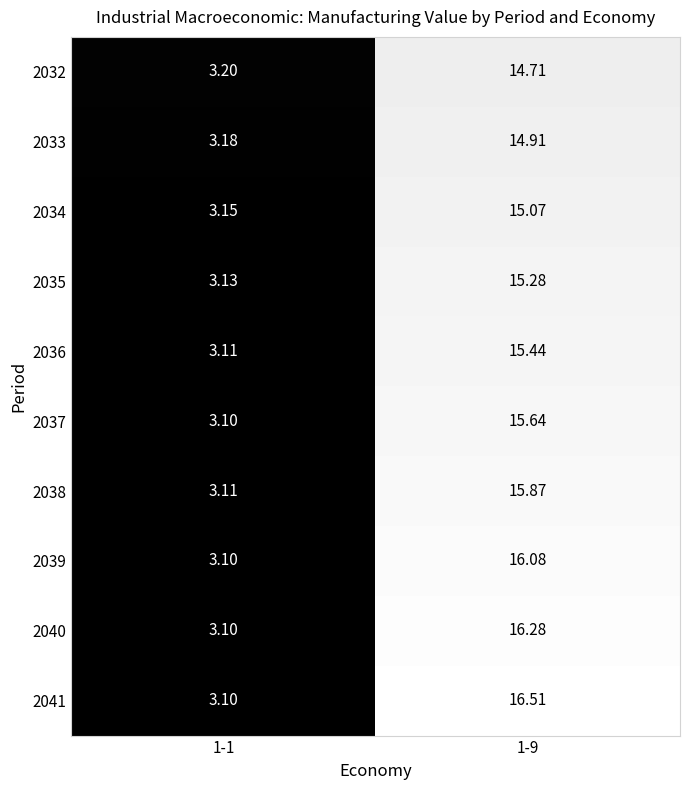

Rank the series at 1-1 from lowest to highest value.

2040, 2039, 2041, 2037, 2038, 2036, 2035, 2034, 2033, 2032